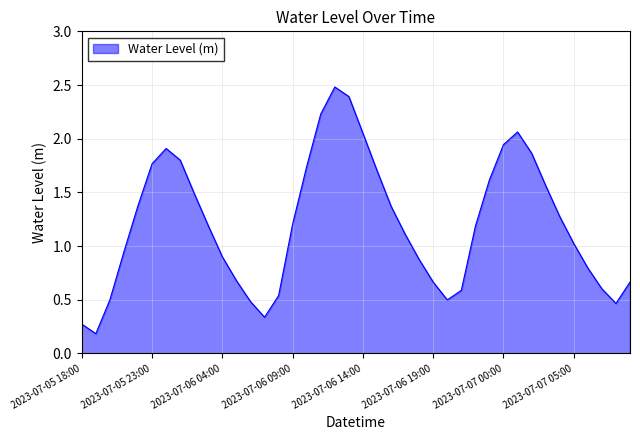

What is the greatest value displayed?

2.5